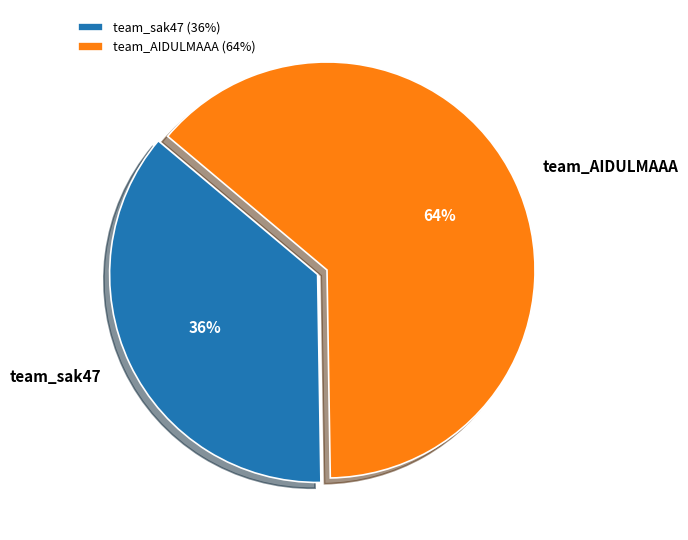

Count the number of slices in the pie.

2